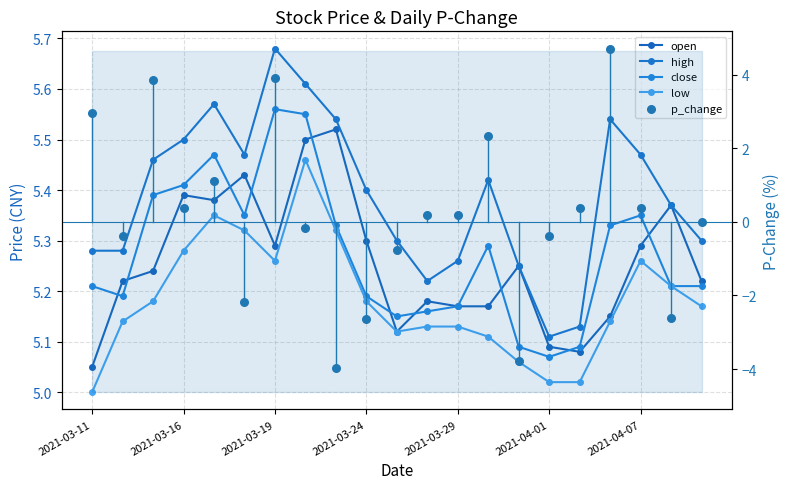

What are all the series names shown in the legend?

open, high, close, low, p_change